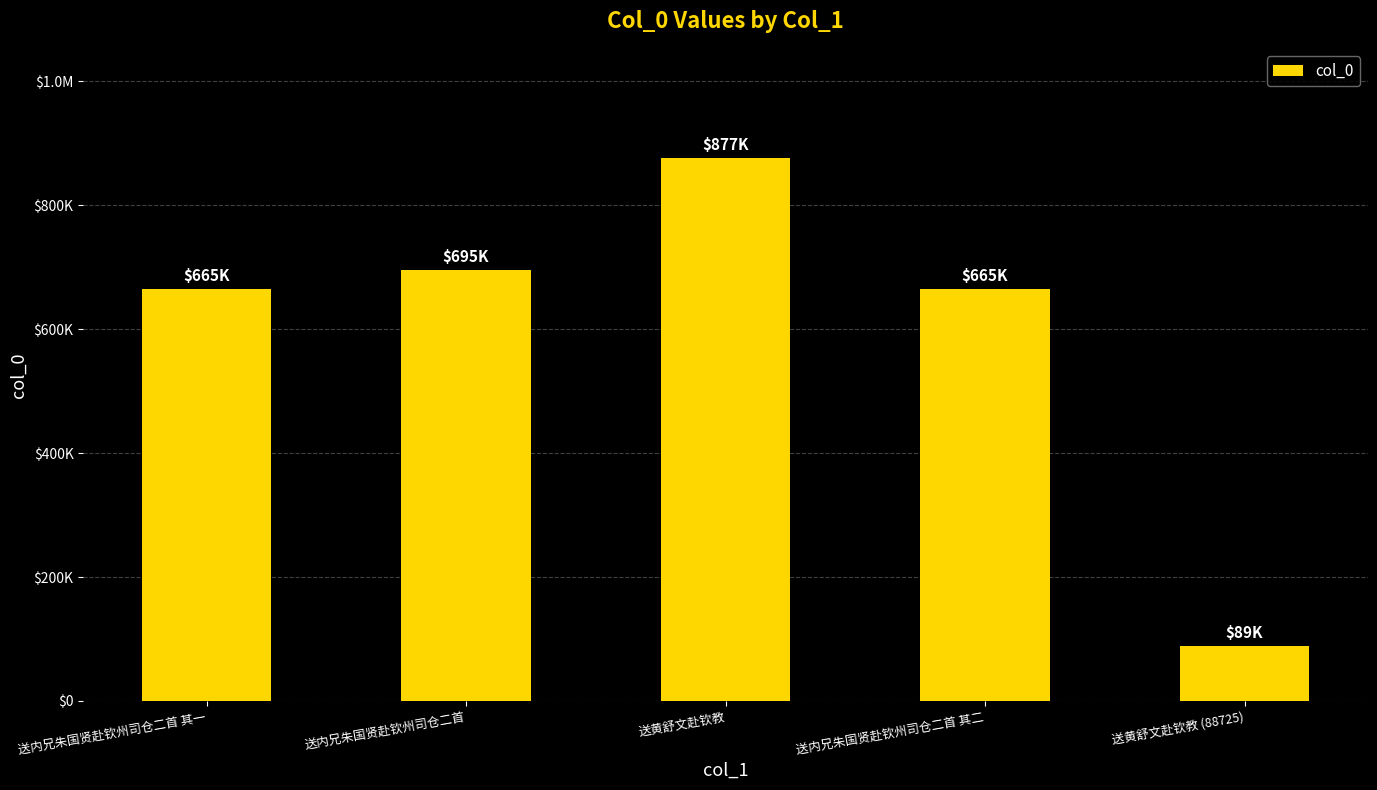

The value at 送内兄朱国贤赴钦州司仓二首 is 695196. True or false?

True